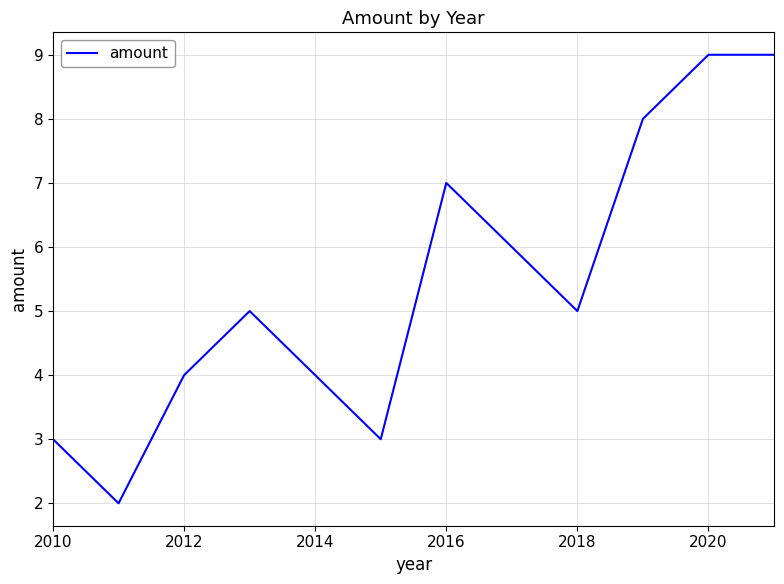

What is the difference between the maximum and minimum values?

7